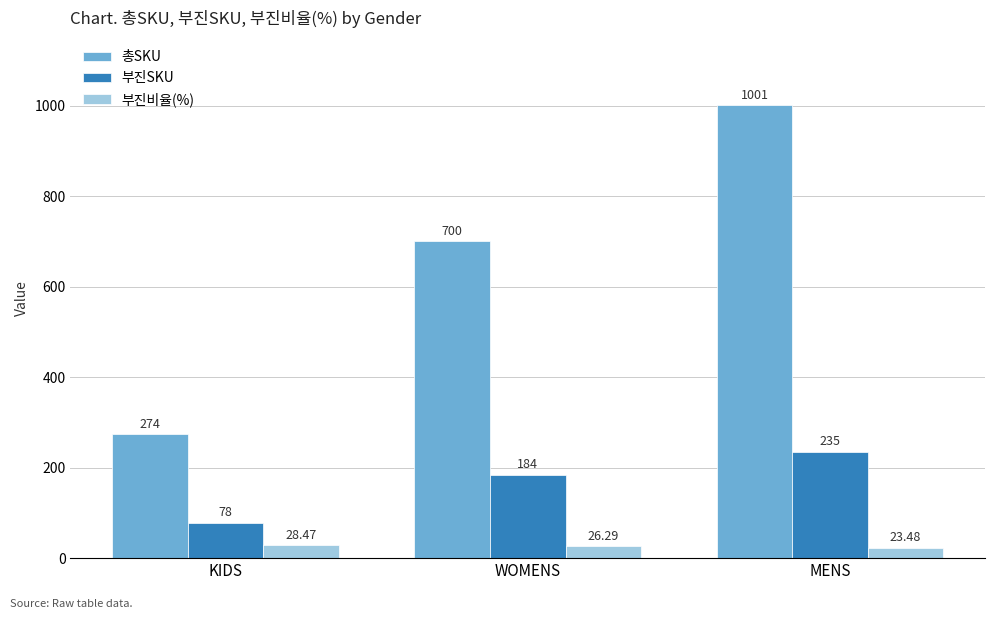

List the series in order of their overall mean, lowest first.

부진비율(%), 부진SKU, 총SKU